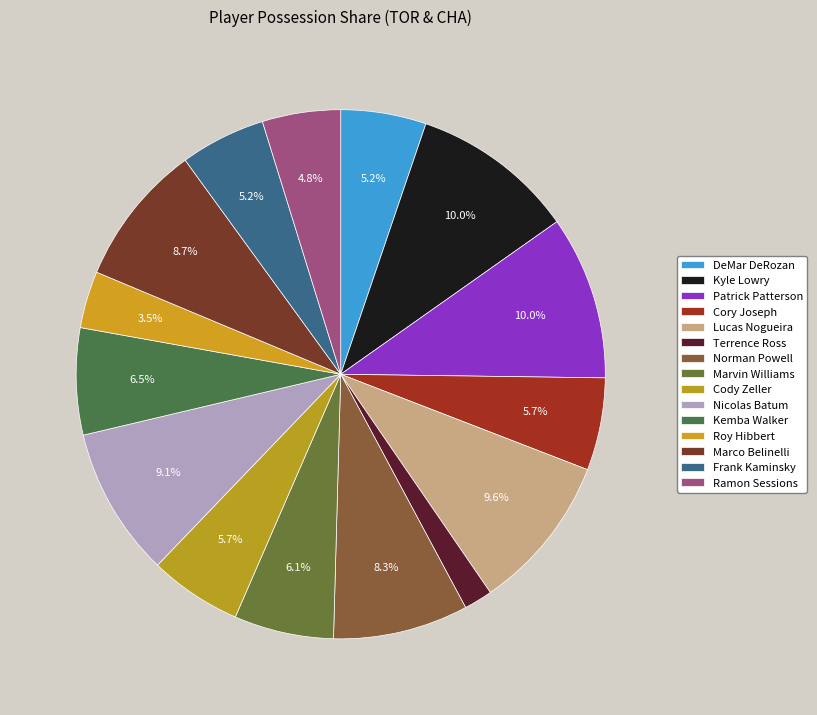

How many slices are in this pie chart?

15